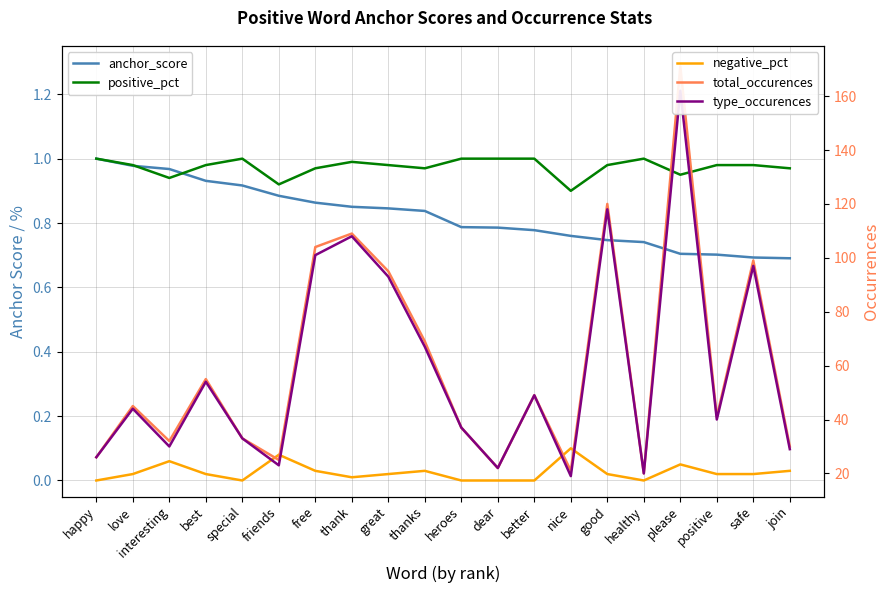

At which label is negative_pct closest to 0?

happy